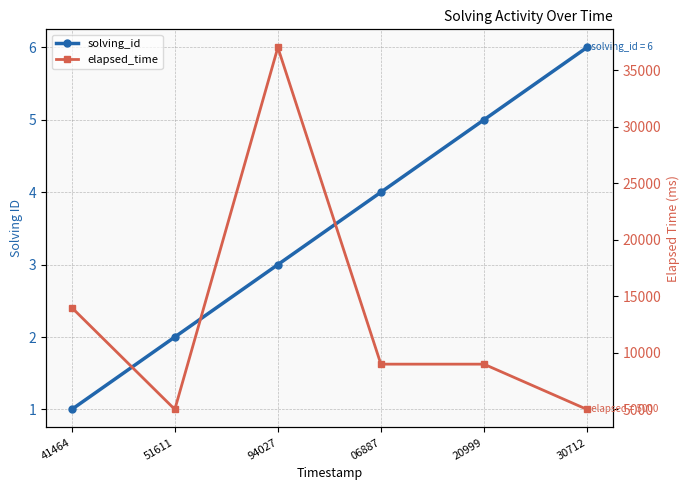

How many series are shown in this chart?

2